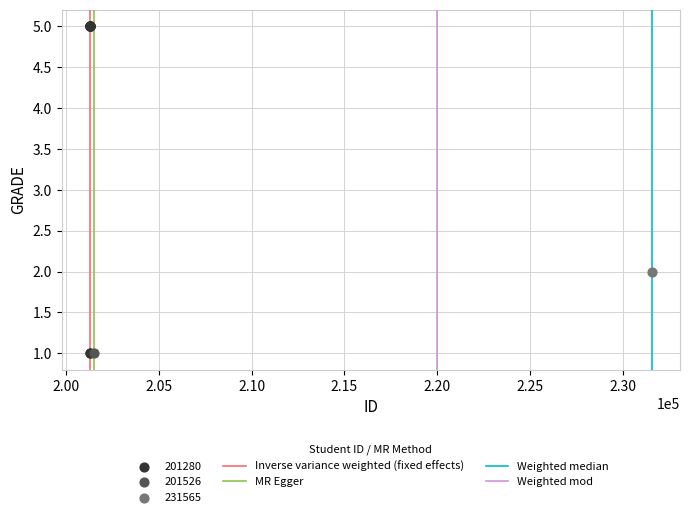

Which series reaches the maximum Y coordinate?

201280